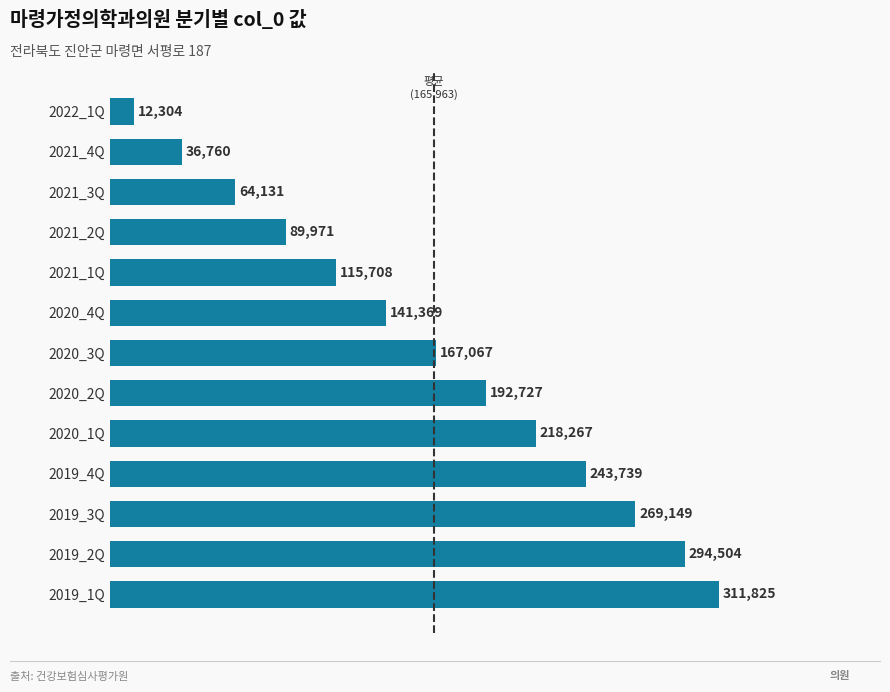

What is the maximum value shown in the chart?

311825